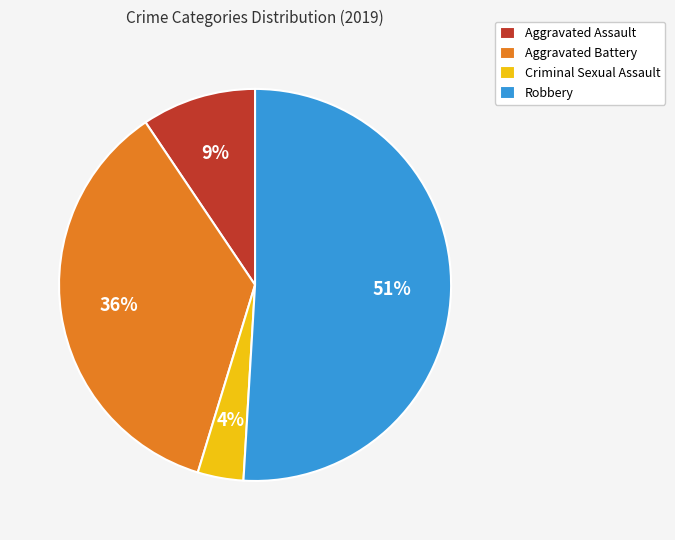

How many slices are in this pie chart?

4